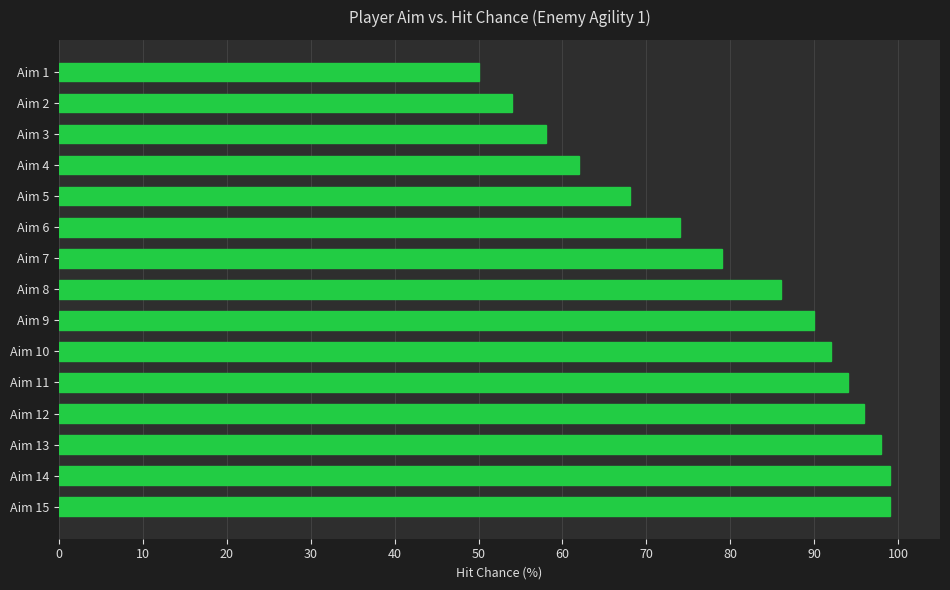

Approximately how many times larger is the value at Aim 14 compared to Aim 5?

1.5